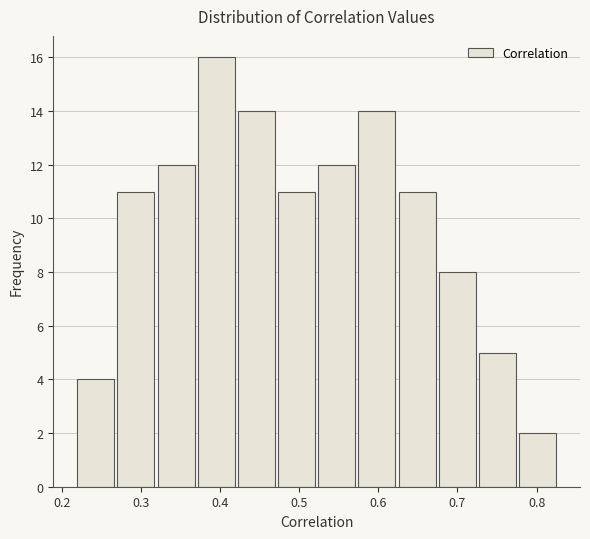

What is the height of the bar covering 0.57 to 0.62 on the x-axis? Neither the bar edges nor the heights are printed on the chart, so give them approximately, as read against the axes.

14